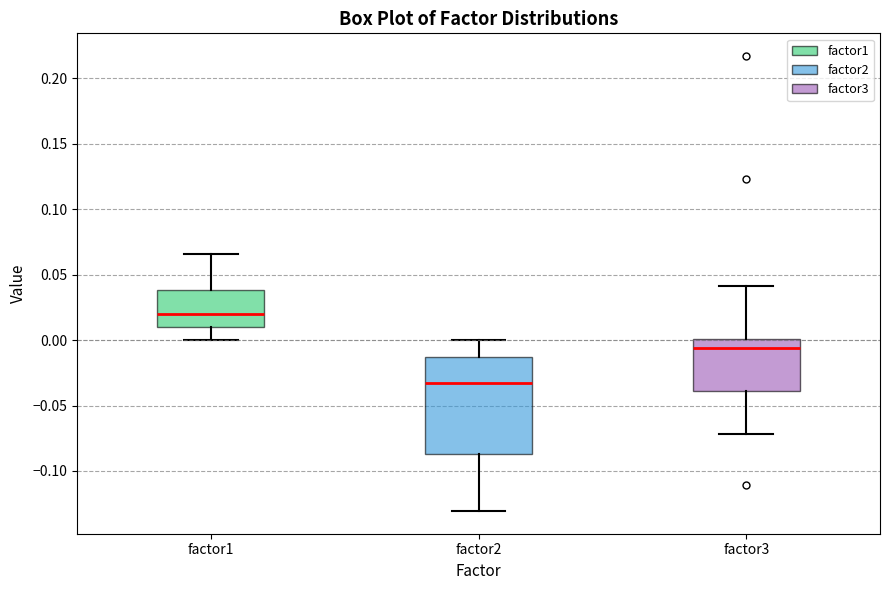

Reading left to right, read every box against the y-axis: the position of its median line, the range the box covers, and the ends of its whiskers. The values are not printed on the chart, so give them approximately, as read against the axis.

factor1: median 0.020, box 0.010 to 0.040, whiskers 0.000 to 0.065
factor2: median -0.035, box -0.085 to -0.015, whiskers -0.130 to 0.000
factor3: median -0.005, box -0.040 to 0.000, whiskers -0.070 to 0.040